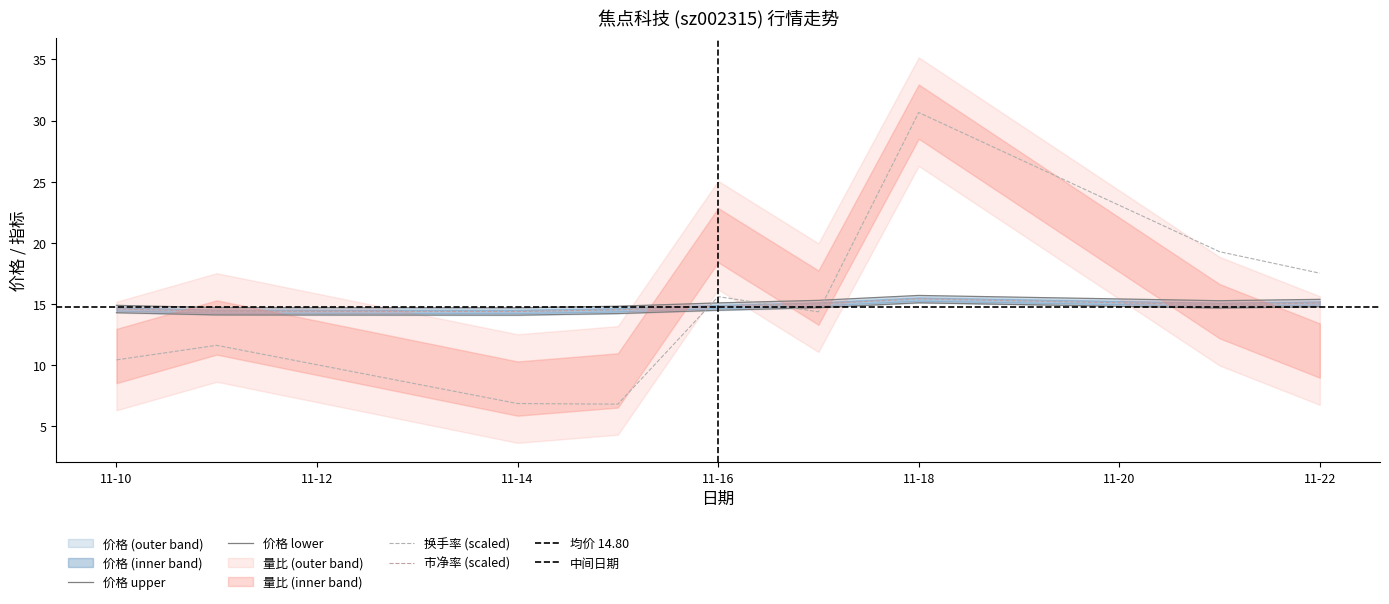

What is the sum of all 市净率 values?

133.2